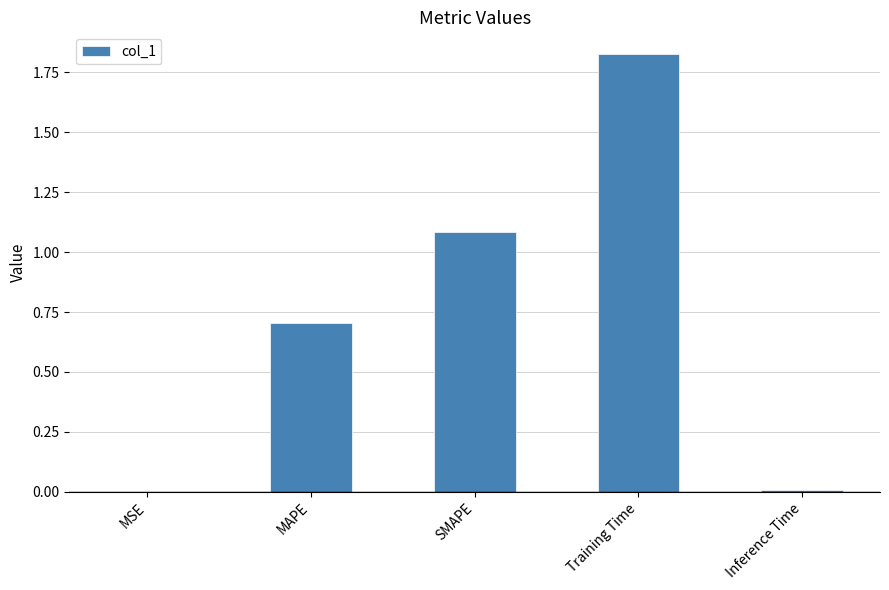

True or false: the data shows 0.0 at MSE.

True